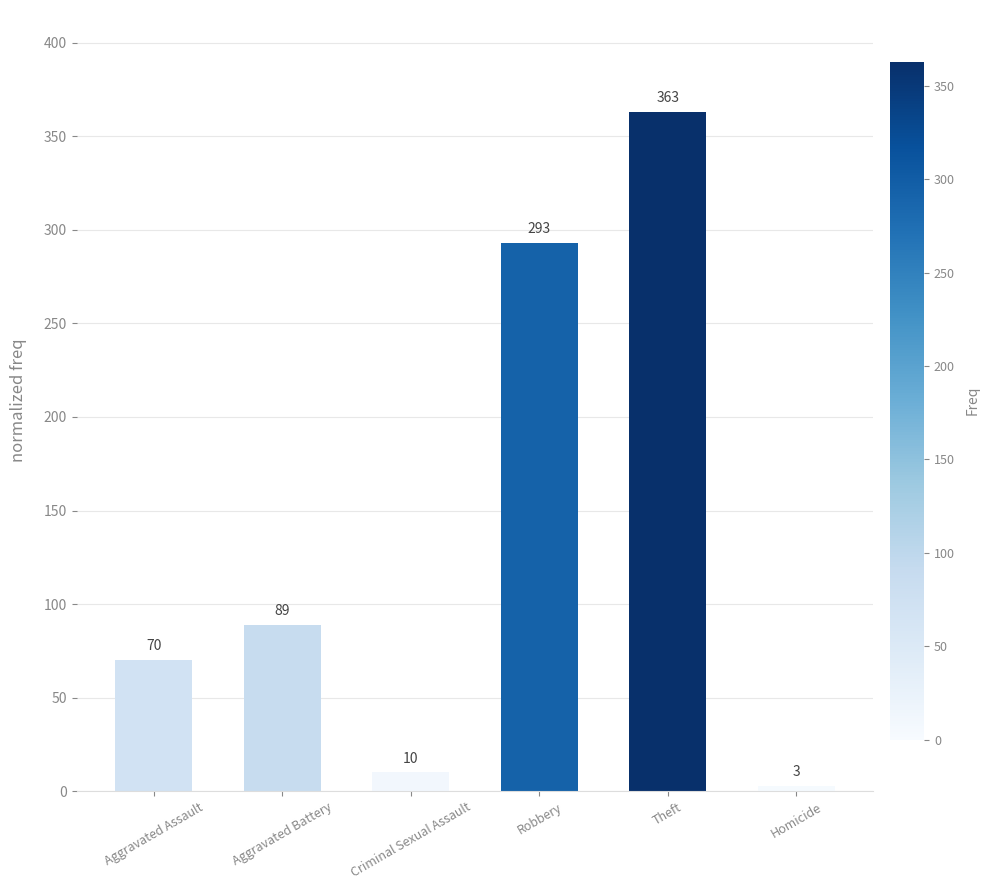

What is the average value?

138